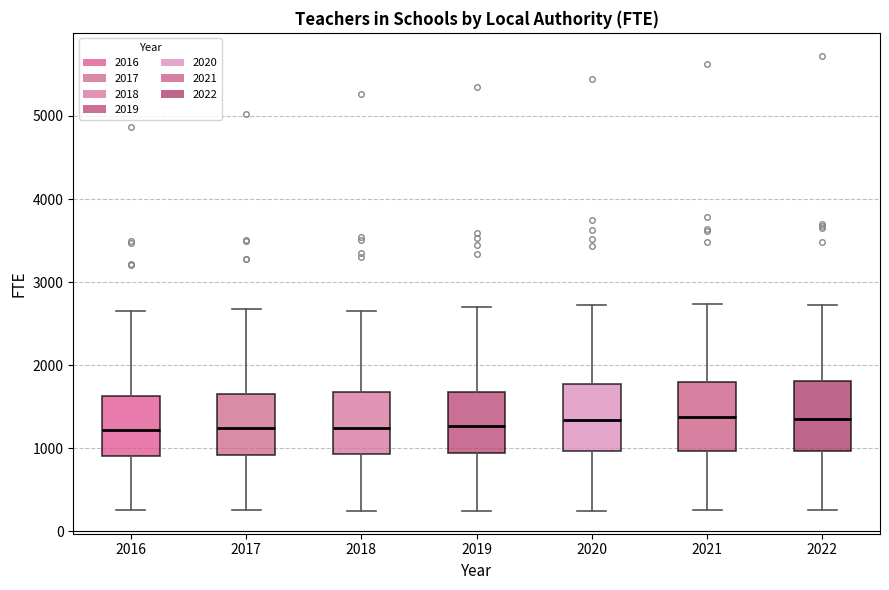

Reading left to right, read every box against the y-axis: the position of its median line, the range the box covers, and the ends of its whiskers. The values are not printed on the chart, so give them approximately, as read against the axis.

2016: median 1200, box 900 to 1600, whiskers 300 to 2700
2017: median 1200, box 900 to 1700, whiskers 300 to 2700
2018: median 1200, box 900 to 1700, whiskers 300 to 2600
2019: median 1300, box 900 to 1700, whiskers 300 to 2700
2020: median 1300, box 1000 to 1800, whiskers 200 to 2700
2021: median 1400, box 1000 to 1800, whiskers 300 to 2700
2022: median 1400, box 1000 to 1800, whiskers 300 to 2700